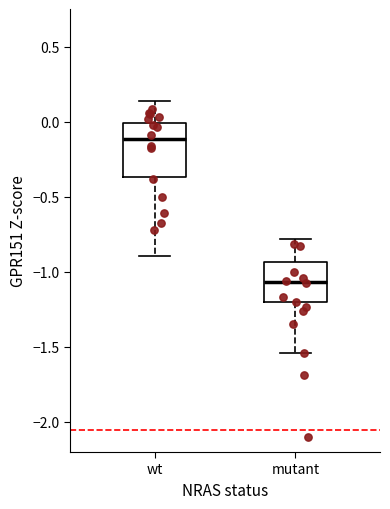

Reading left to right, read every box against the y-axis: the position of its median line, the range the box covers, and the ends of its whiskers. The values are not printed on the chart, so give them approximately, as read against the axis.

wt: median -0.10, box -0.35 to 0.00, whiskers -0.90 to 0.15
mutant: median -1.05, box -1.20 to -0.95, whiskers -1.55 to -0.80